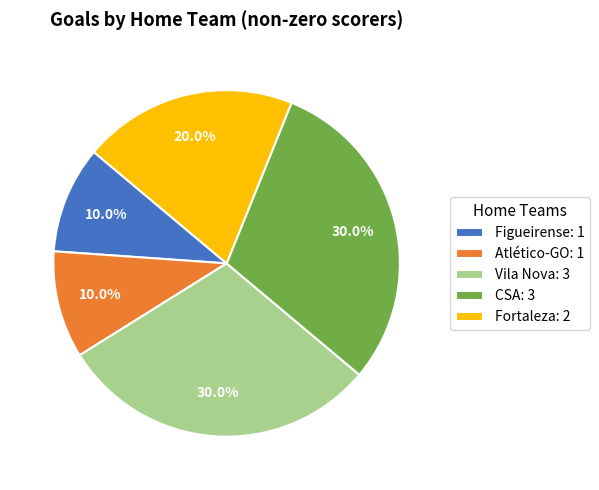

Does any single category account for the majority?

No